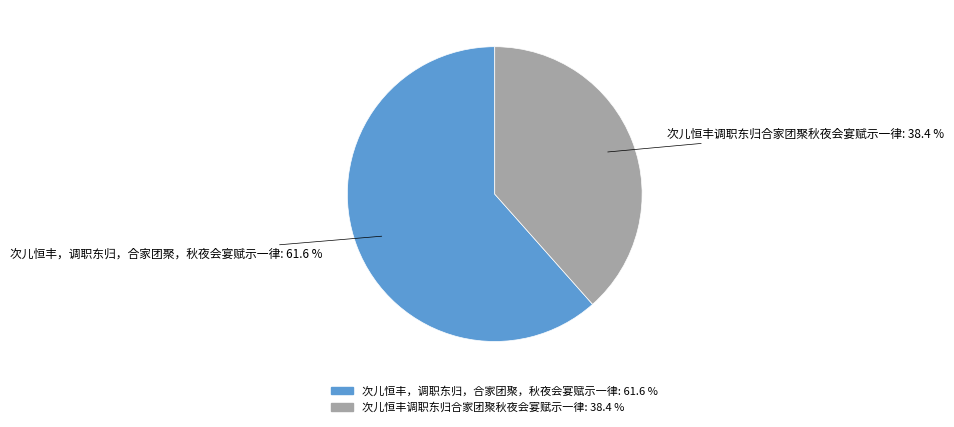

To the nearest percent, what is the combined percentage of 次儿恒丰，调职东归，合家团聚，秋夜会宴赋示一律 and 次儿恒丰调职东归合家团聚秋夜会宴赋示一律?

100%